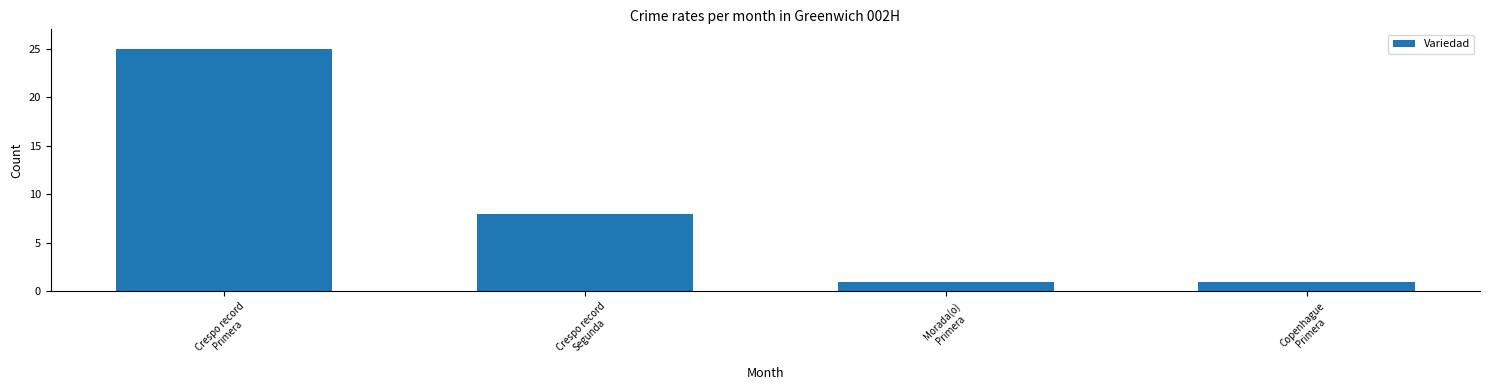

Reading left to right, extract all data points from this chart.

Crespo record
Primera=25	Crespo record
Segunda=8	Morada(o)
Primera=1	Copenhague
Primera=1